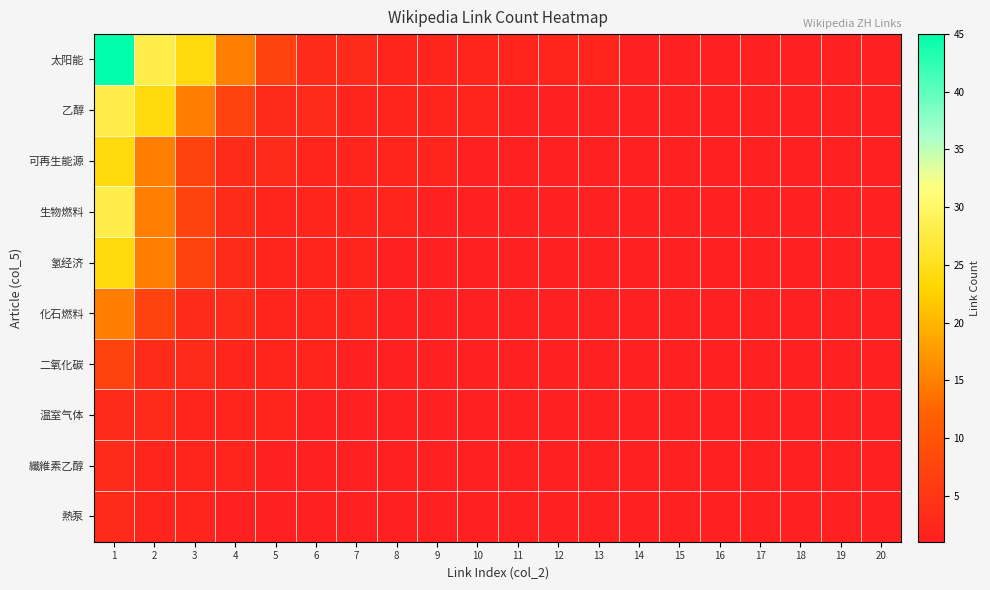

Which series has the largest total across all categories?

太阳能